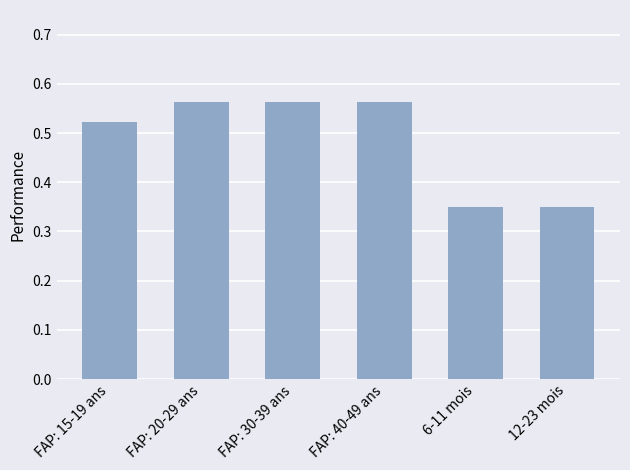

True or false: the data shows 0.3 at FAP: 40-49 ans.

False